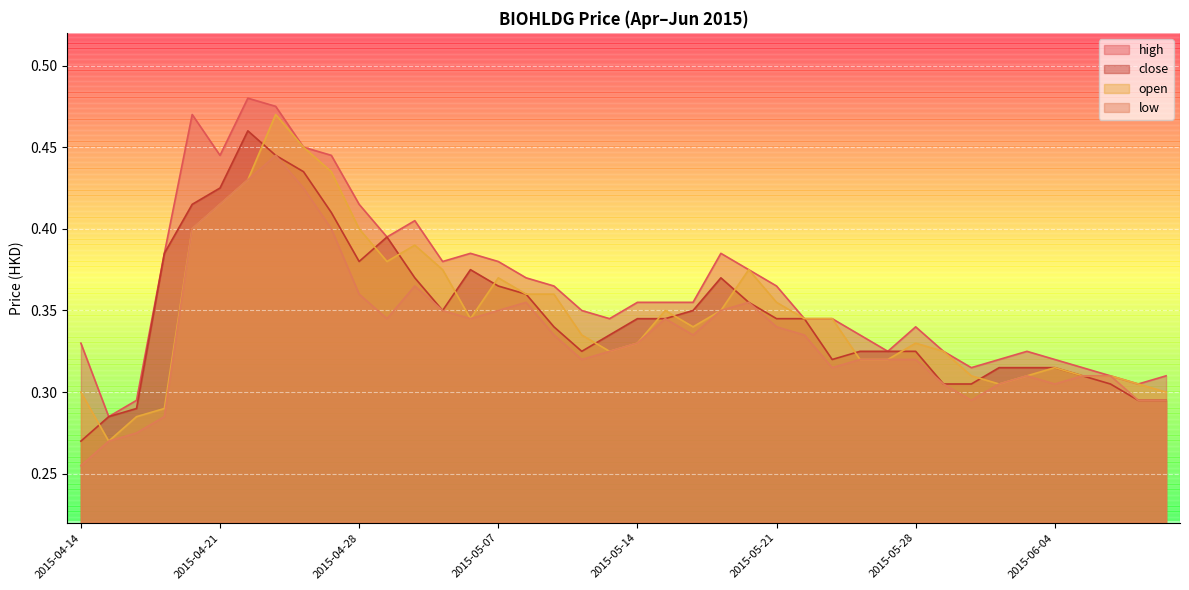

Does the chart display data point markers on the line(s)?

No